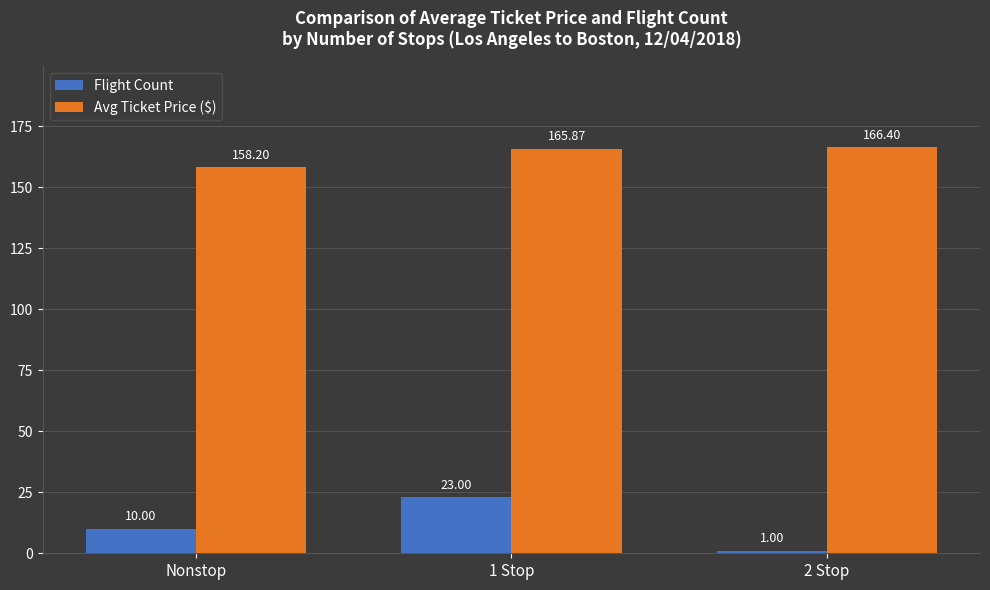

At how many categories does at least one series exceed 162?

2